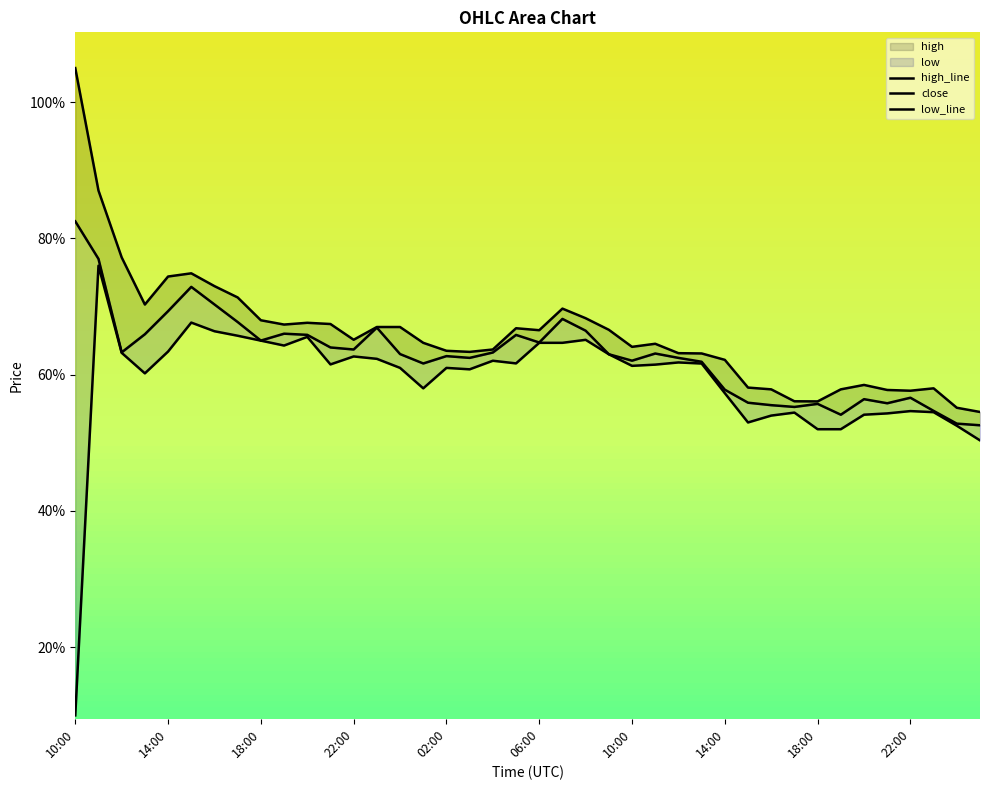

What is the sum of the high_line values at 10 and 27?

1.3